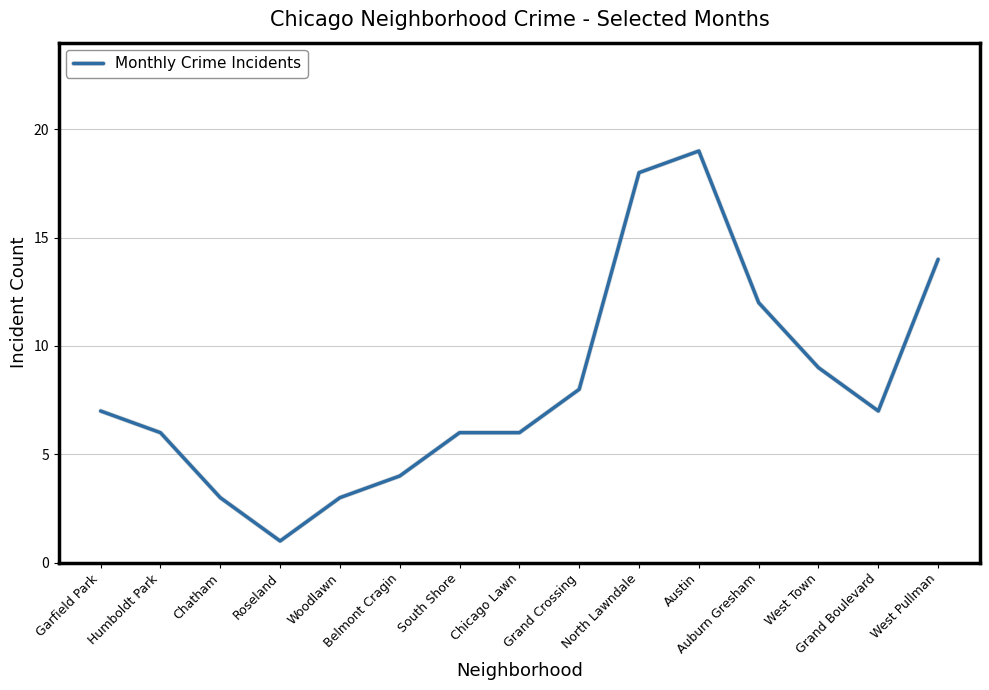

What is the difference between the maximum and minimum values?

18